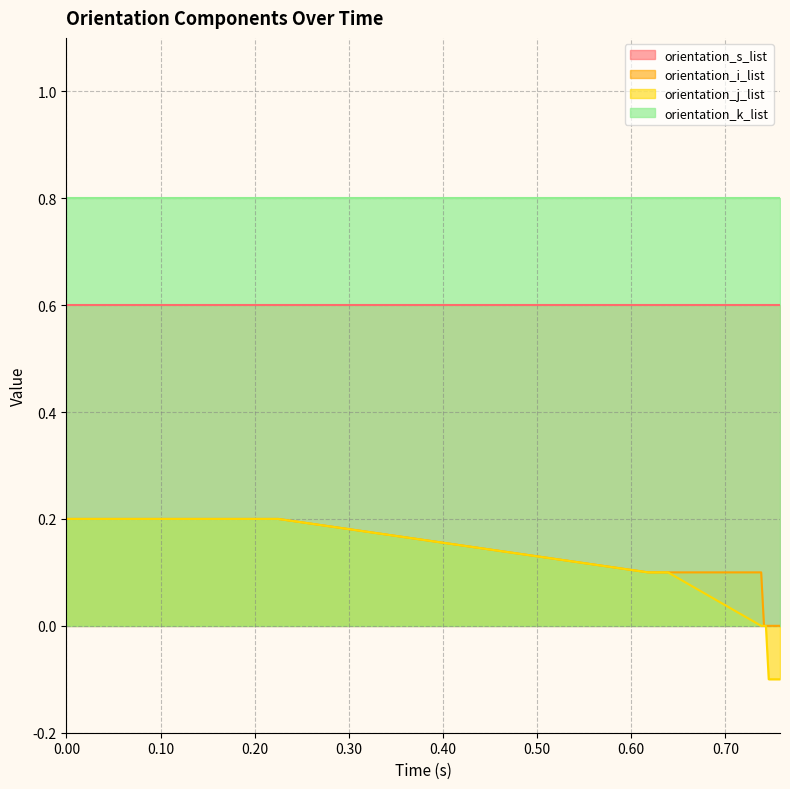

True or false: orientation_j_list and orientation_i_list cross at least once.

False